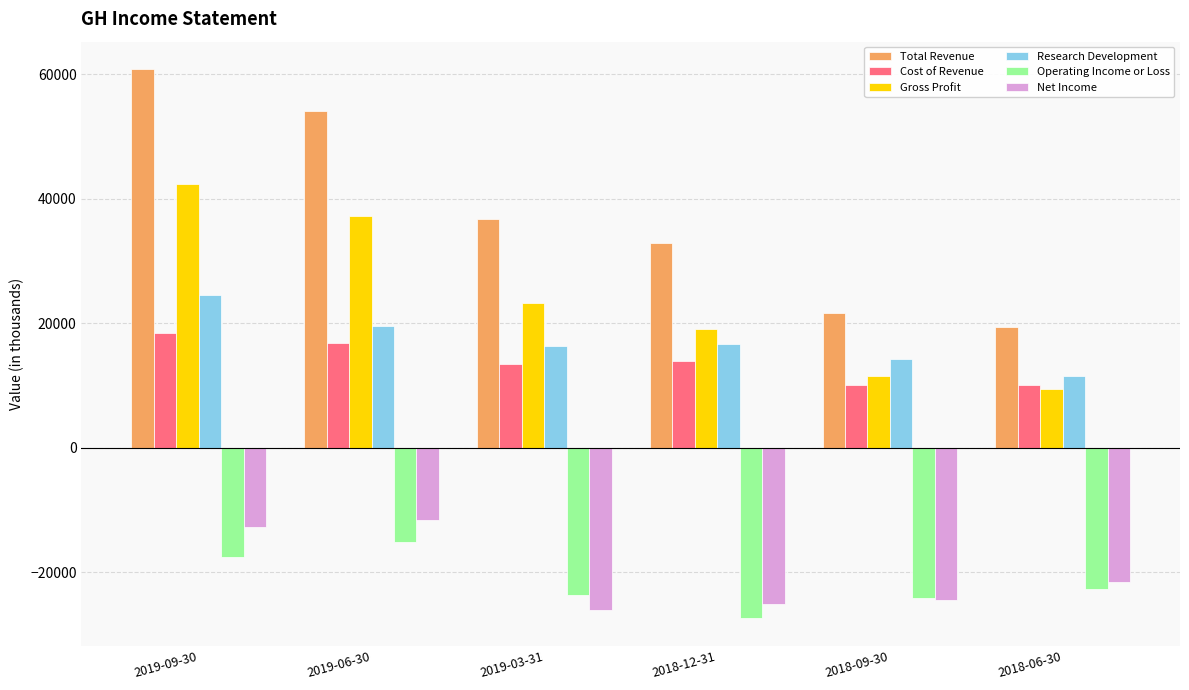

What is the total value across all series at 2019-03-31?

40000